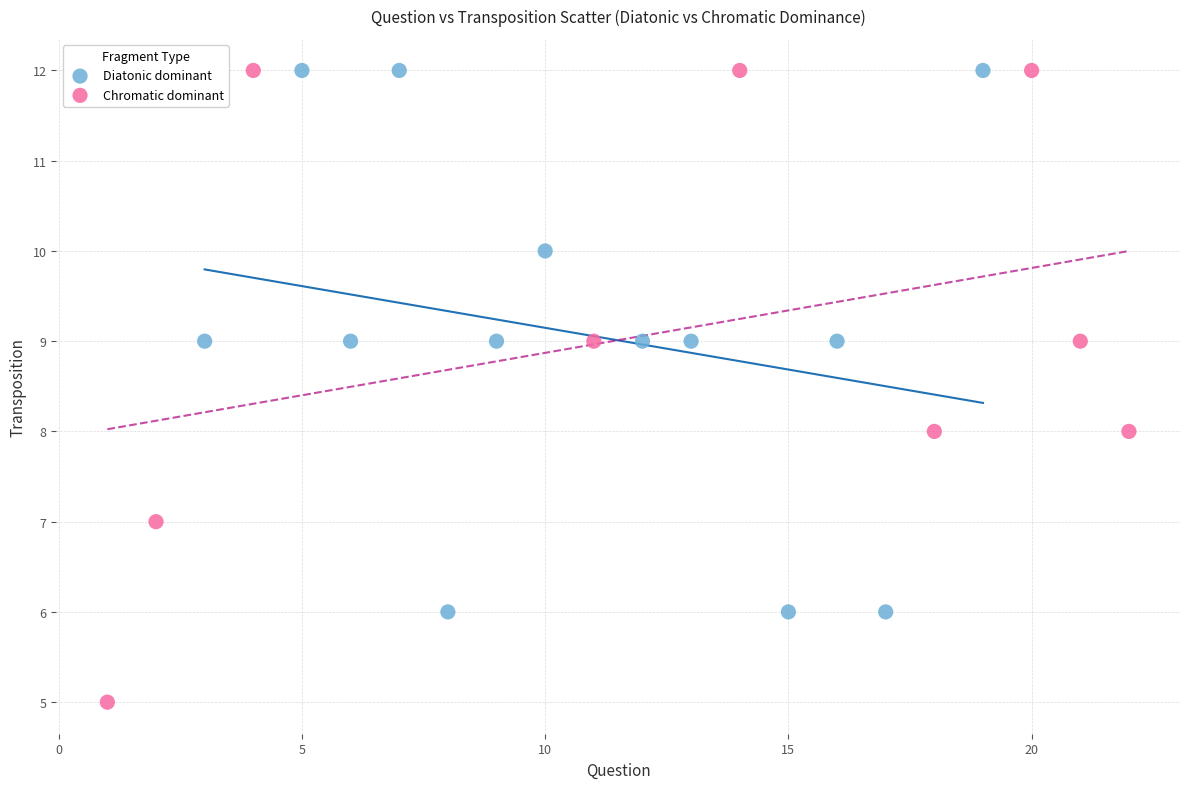

Which series has the widest spread of Y values?

Chromatic dominant